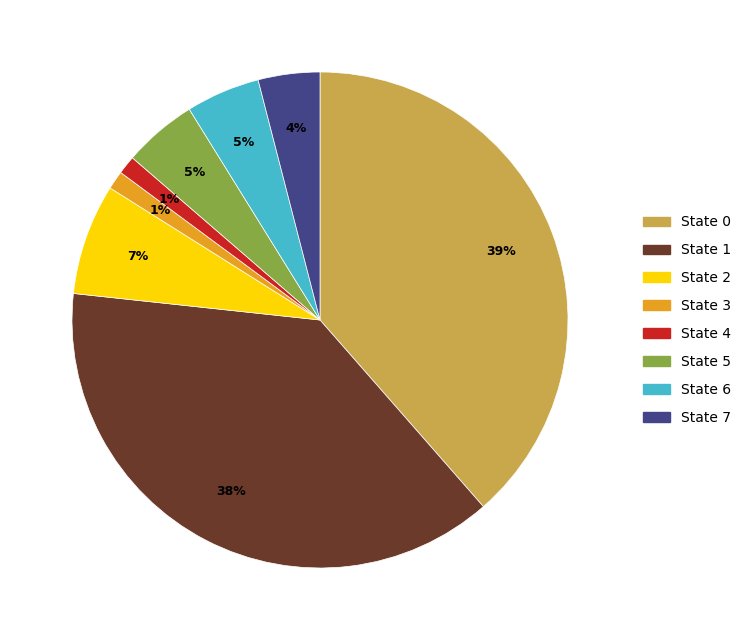

Is State 4 the majority of the pie?

No